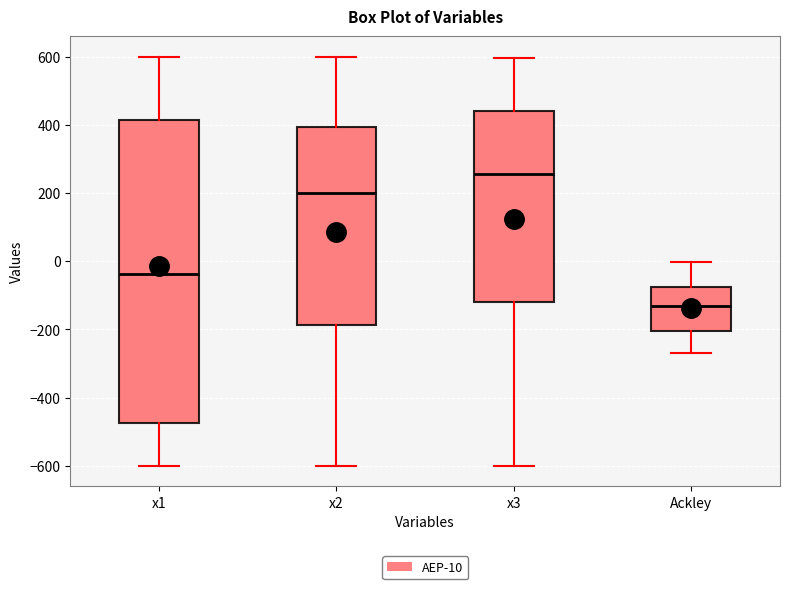

Reading left to right, read every box against the y-axis: the position of its median line, the range the box covers, and the ends of its whiskers. The values are not printed on the chart, so give them approximately, as read against the axis.

x1: median -40, box -480 to 420, whiskers -600 to 600
x2: median 200, box -180 to 400, whiskers -600 to 600
x3: median 260, box -120 to 440, whiskers -600 to 600
Ackley: median -140, box -200 to -80, whiskers -280 to 0